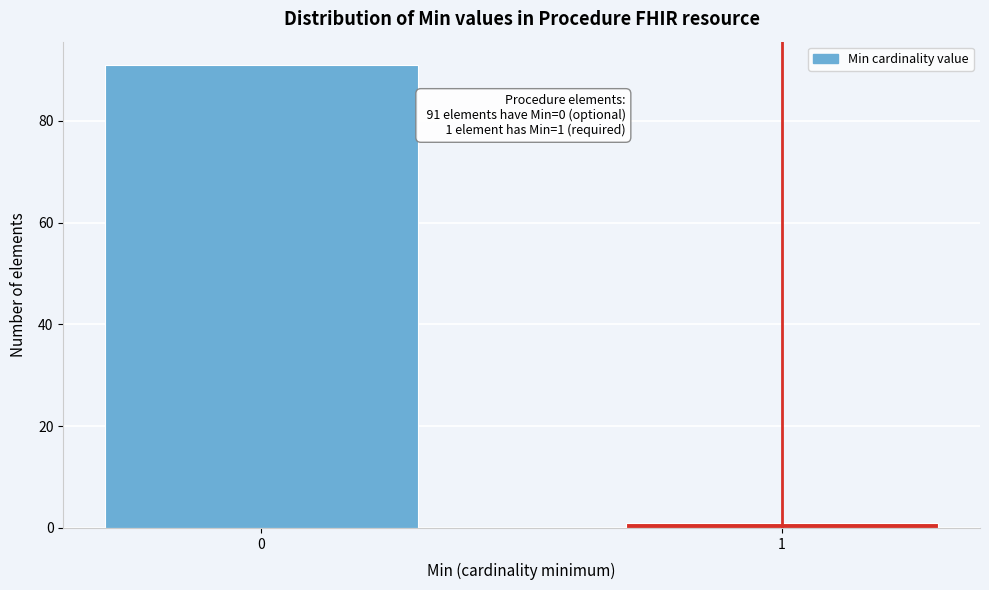

Reading left to right, list all the values displayed in this chart.

91	1